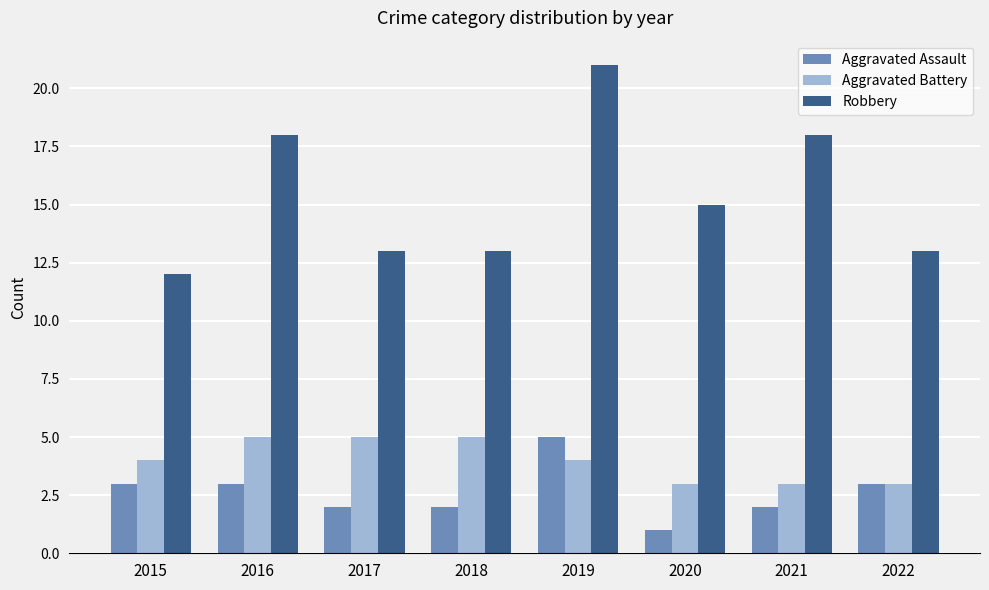

Is the value of Aggravated Assault at 2017 greater than the value of Robbery at 2015?

No